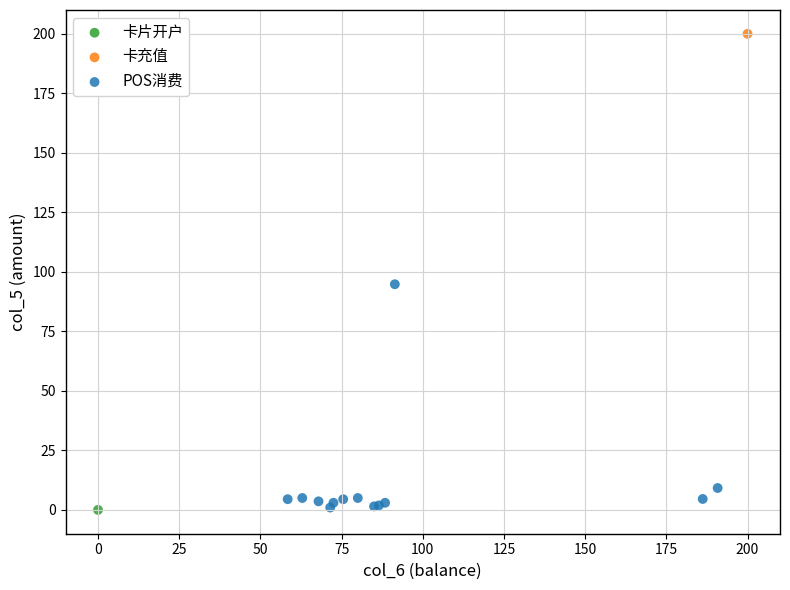

What are all the series names shown in the legend?

卡片开户, 卡充值, POS消费